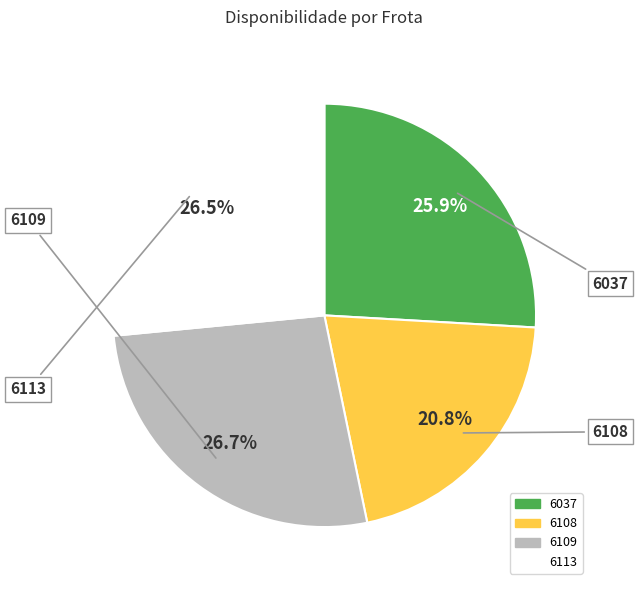

What is the smallest slice in the pie chart?

6108